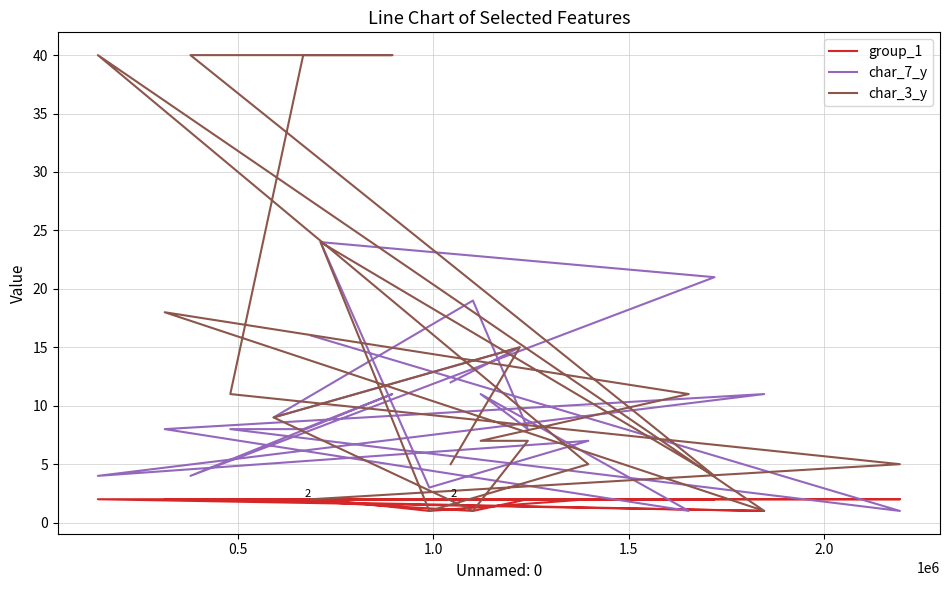

Does the chart have visible grid lines?

Yes